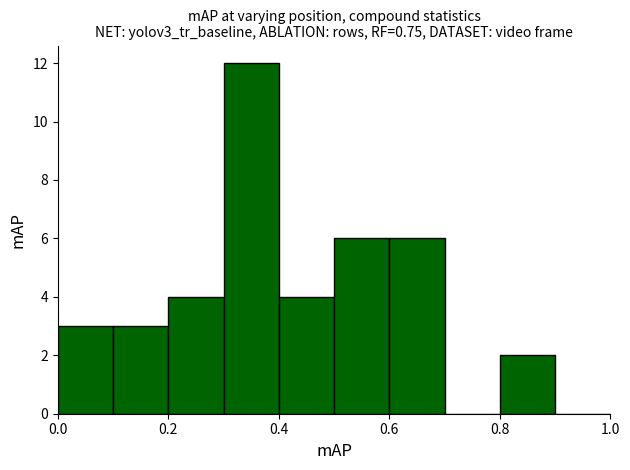

Reading left to right, transcribe this chart: for each bar, give the range it covers on the x-axis and its height. The values are not printed on the chart, so give them approximately, as read against the axis.

0.0 to 0.1: 3
0.1 to 0.2: 3
0.2 to 0.3: 4
0.3 to 0.4: 12
0.4 to 0.5: 4
0.5 to 0.6: 6
0.6 to 0.7: 6
0.7 to 0.8: 0
0.8 to 0.9: 2
0.9 to 1.0: 0